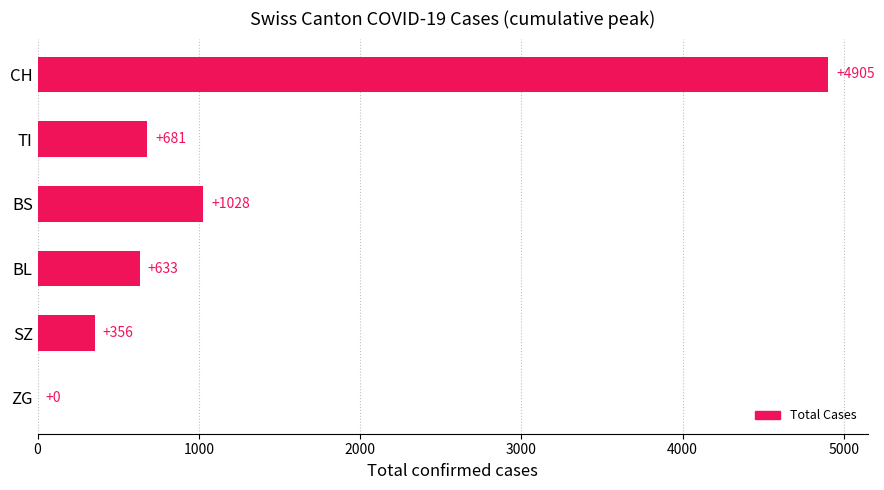

The chart shows a value of 4905 at CH. True or false?

True